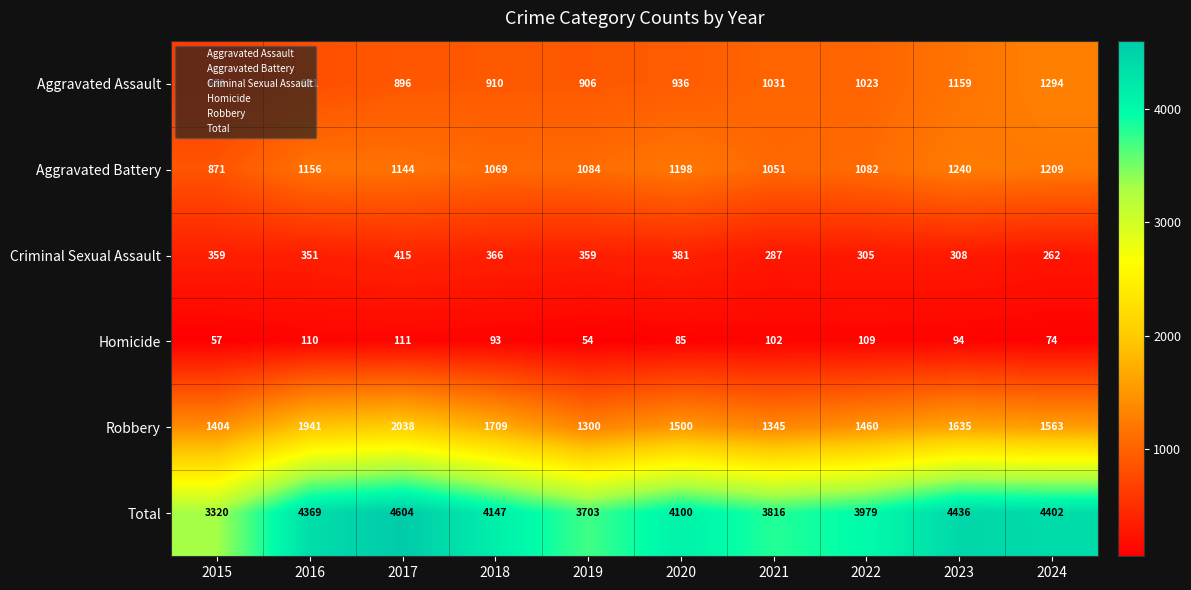

What is the minimum value shown in the chart?

54